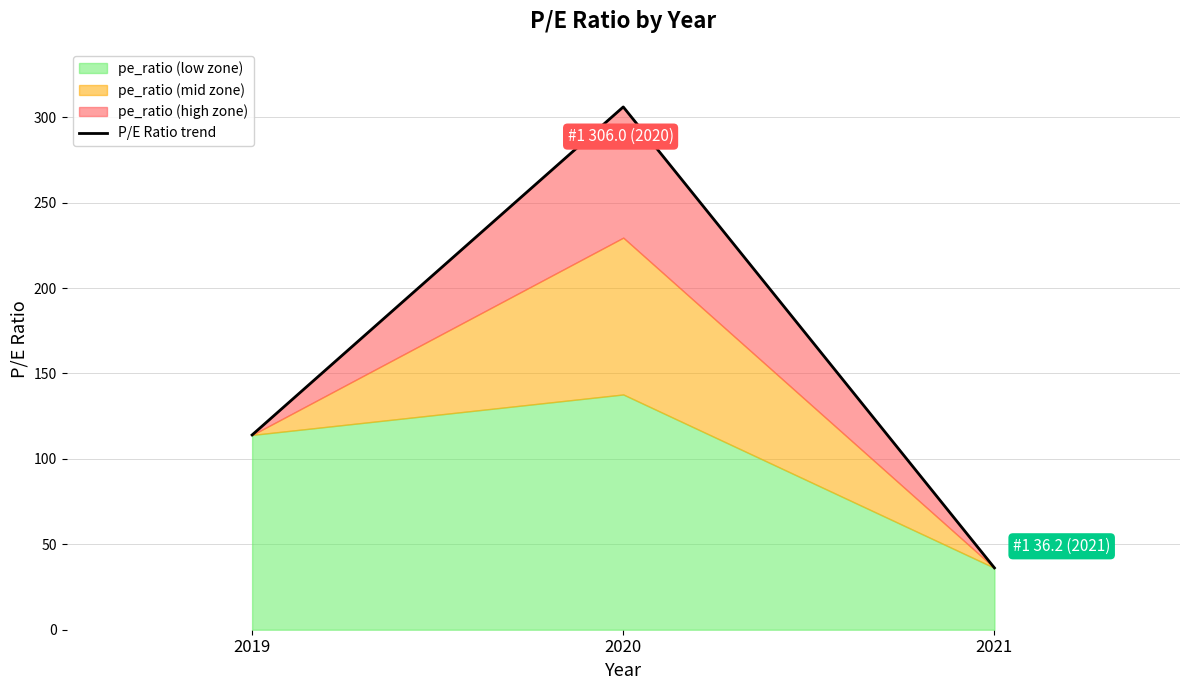

What is the value of the 2nd point from the left?

306.0